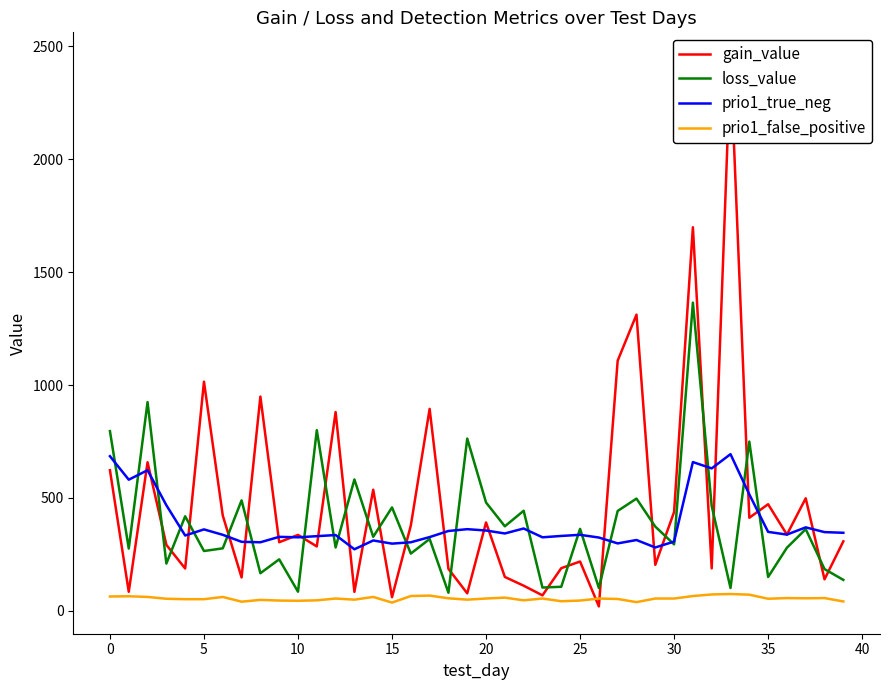

Which series has the largest range (max minus min)?

gain_value